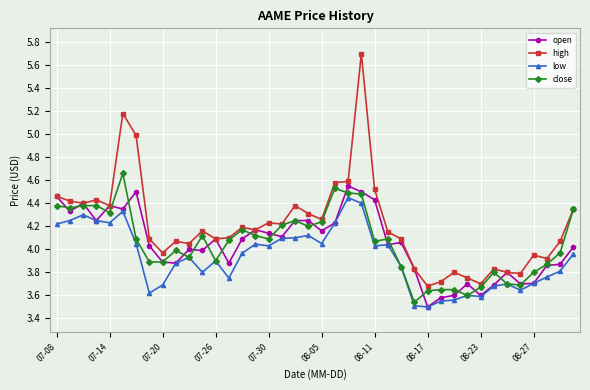

True or false: high has more than 0 interior local peaks.

True